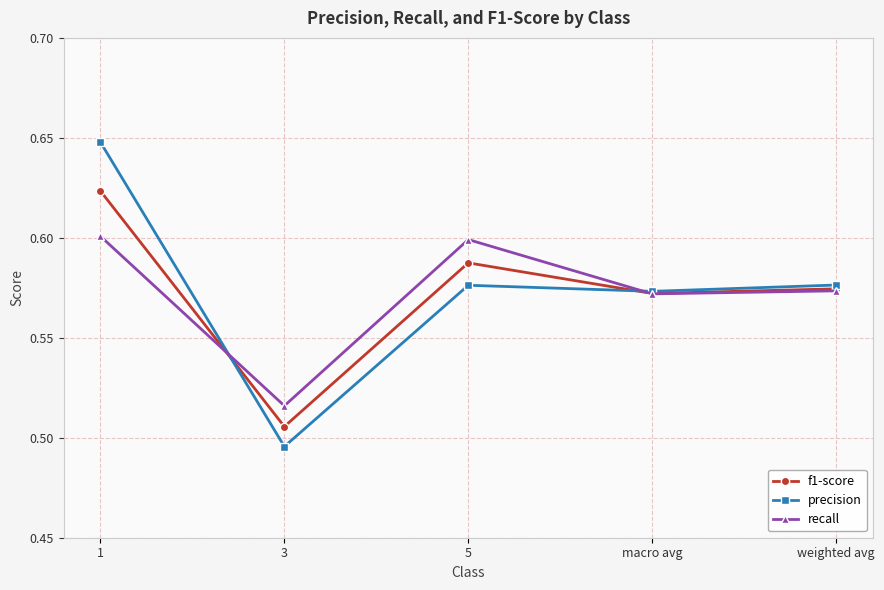

What is the total value across all series at 5?

1.8